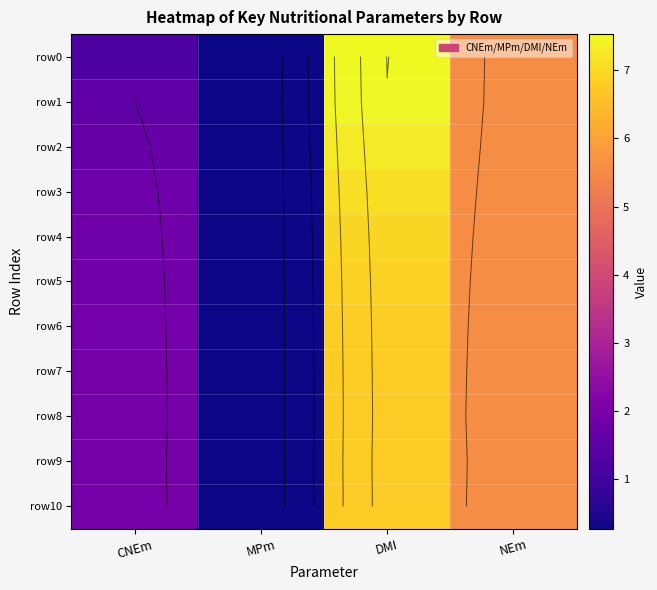

What is the lowest value of the row0 series?

0.3